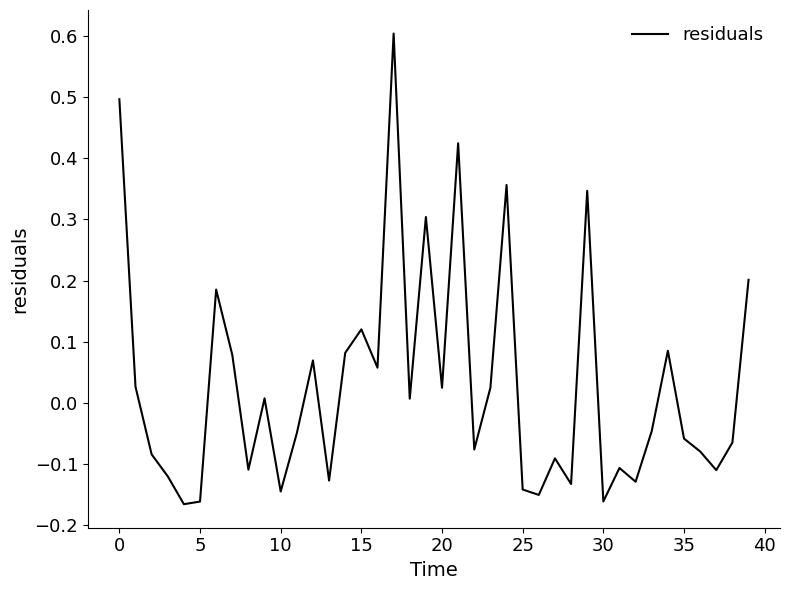

How many lines are shown in the chart?

1